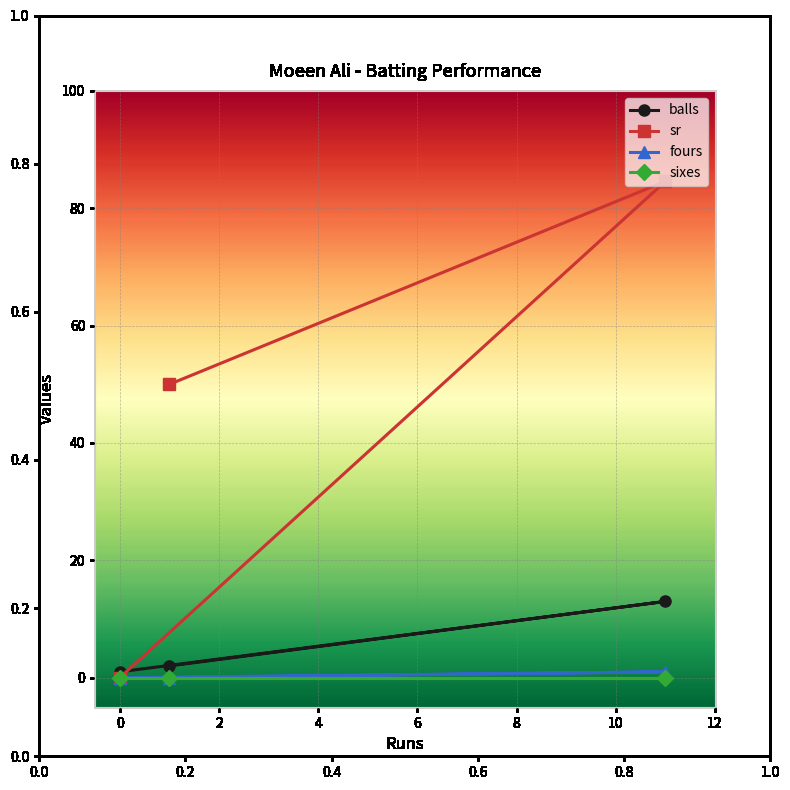

At which label does balls first exceed 2?

11